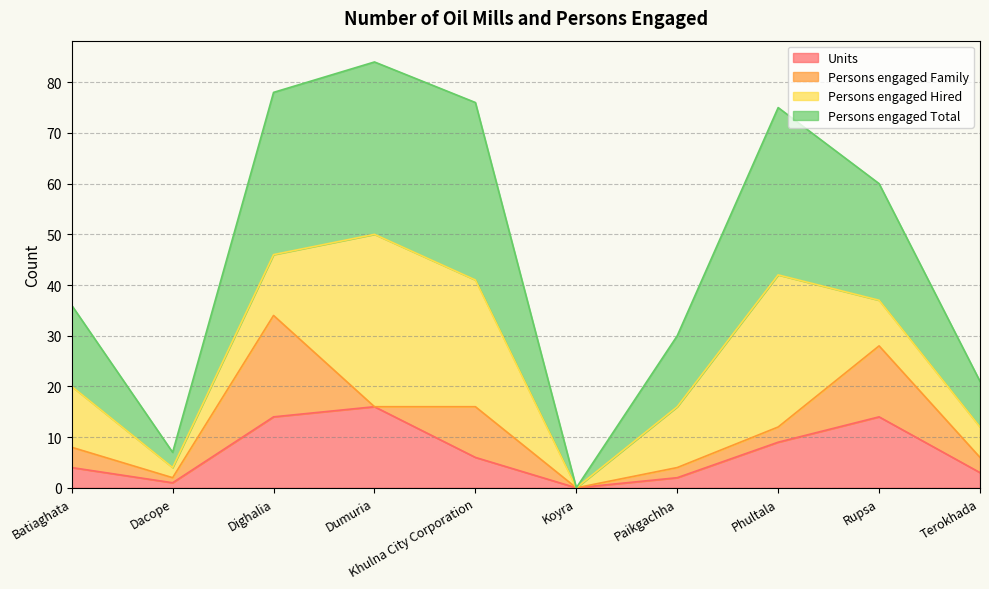

True or false: Persons engaged Total has more than 0 interior local peaks.

True